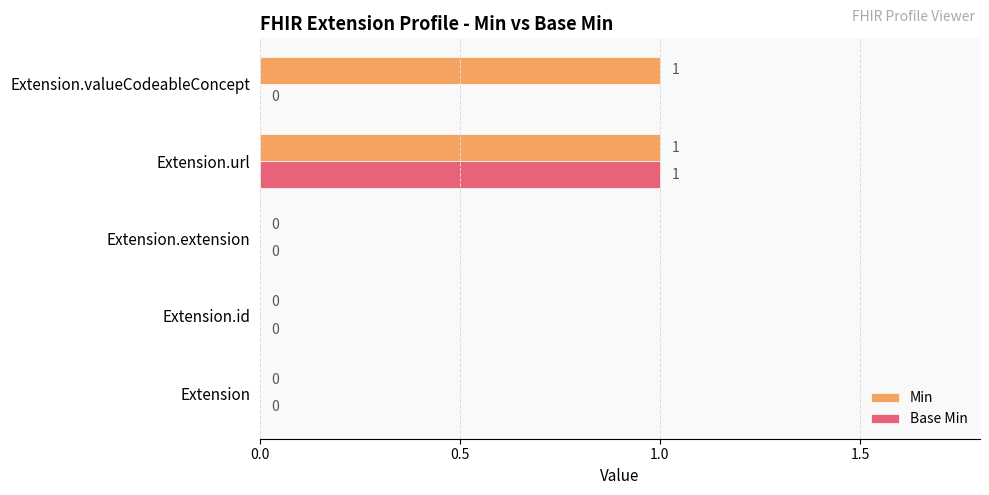

How many categories are shown in the chart?

5